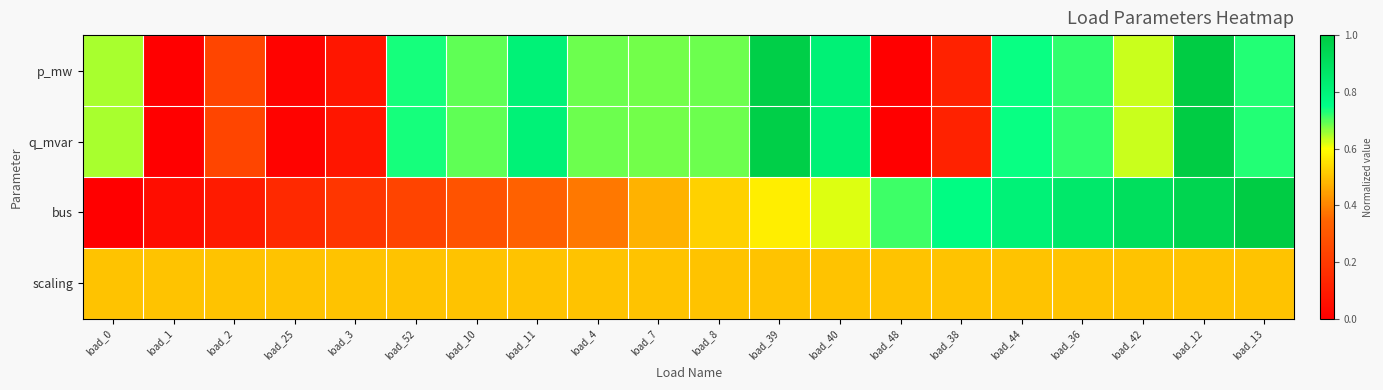

List the series in order of their peak value, lowest first.

scaling, p_mw, q_mvar, bus